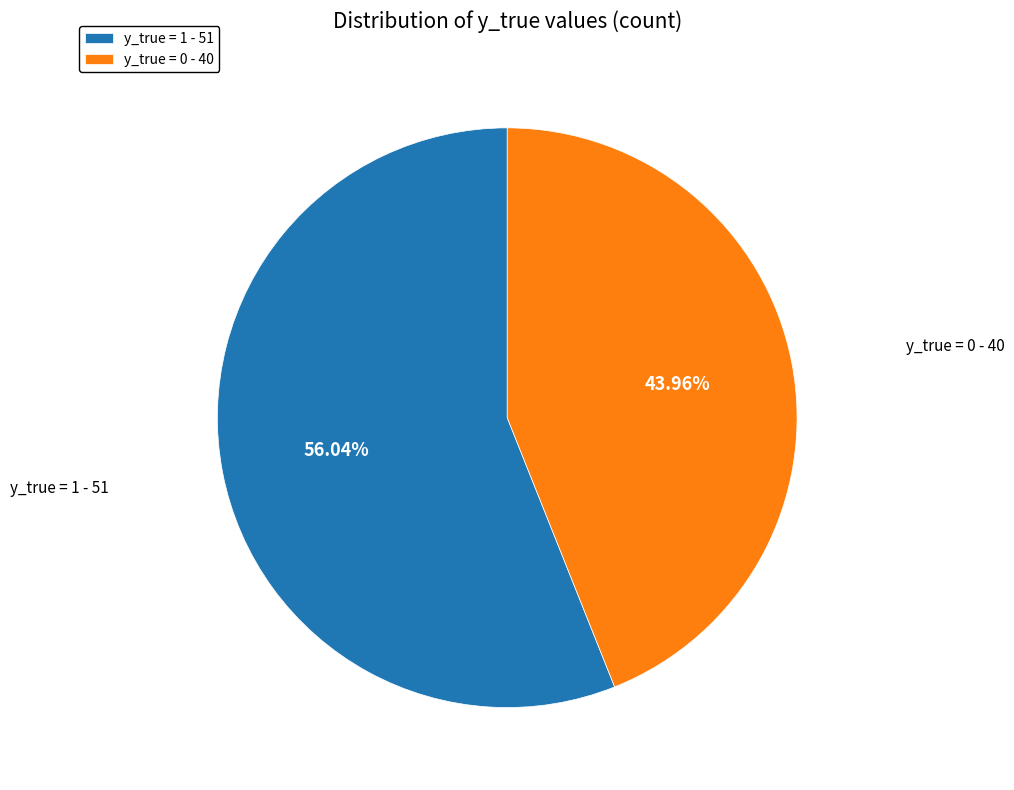

To the nearest percent, what is the average slice percentage?

50%